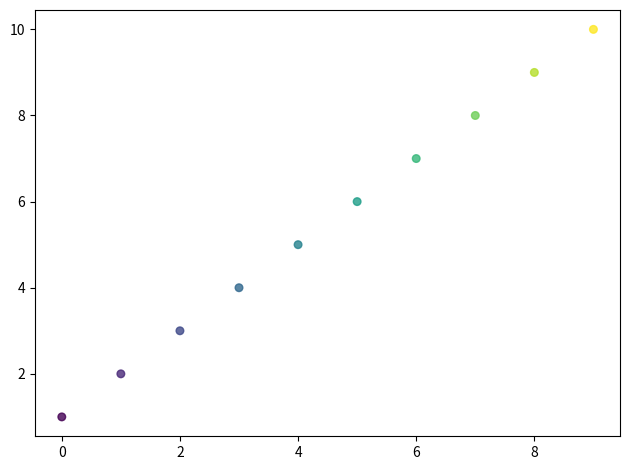

What is the average Y value?

6